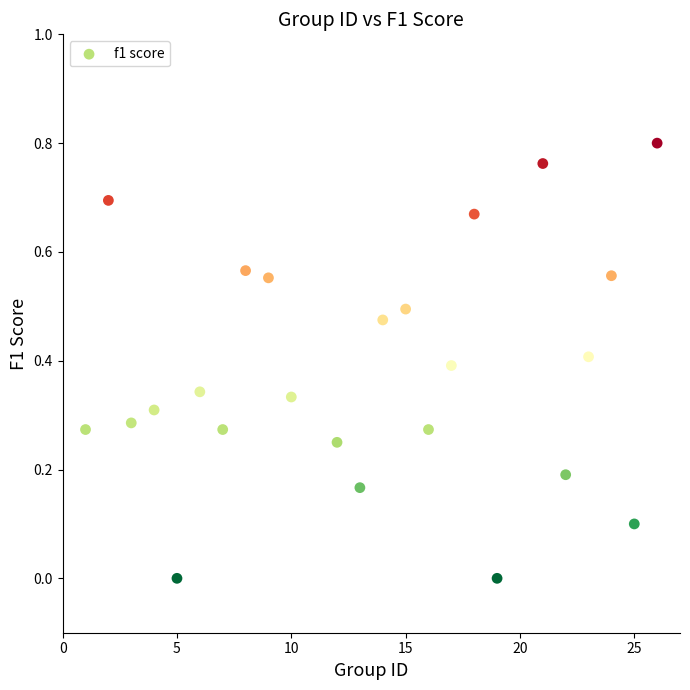

What is the range of X values (max minus min)?

25.0